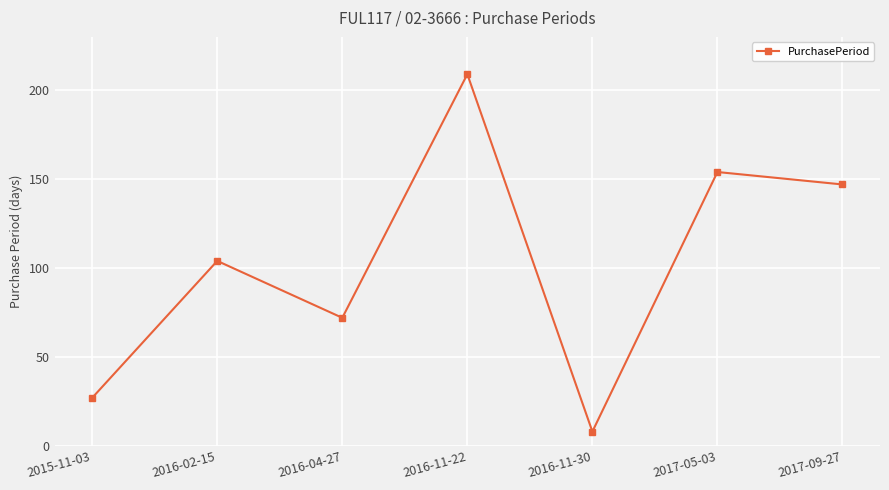

What is the difference between the values at 2016-04-27 and 2016-02-15?

32